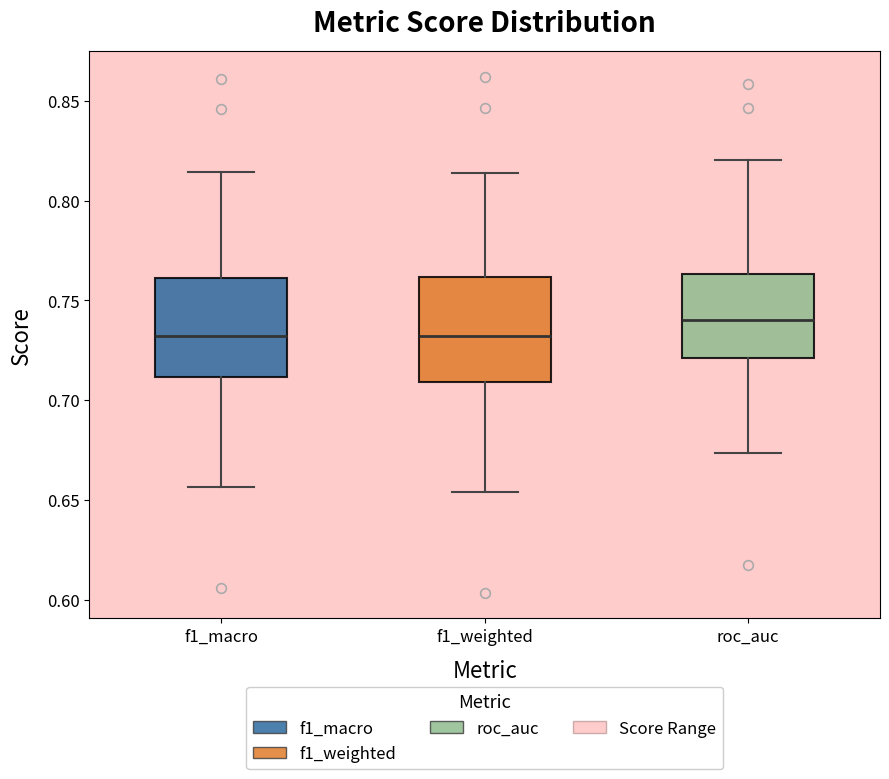

Where is the lower edge of the box for f1_macro on the y-axis? The values are not printed on the chart, so give them approximately, as read against the axis.

0.710